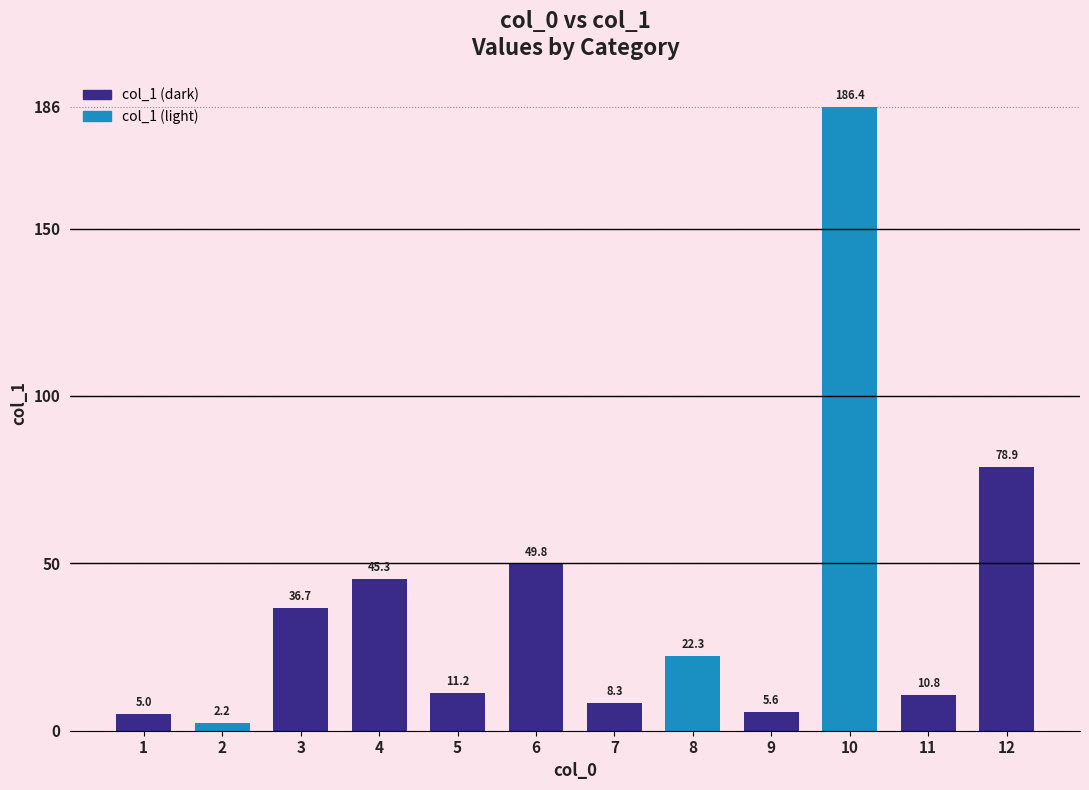

How many values are below 22?

6